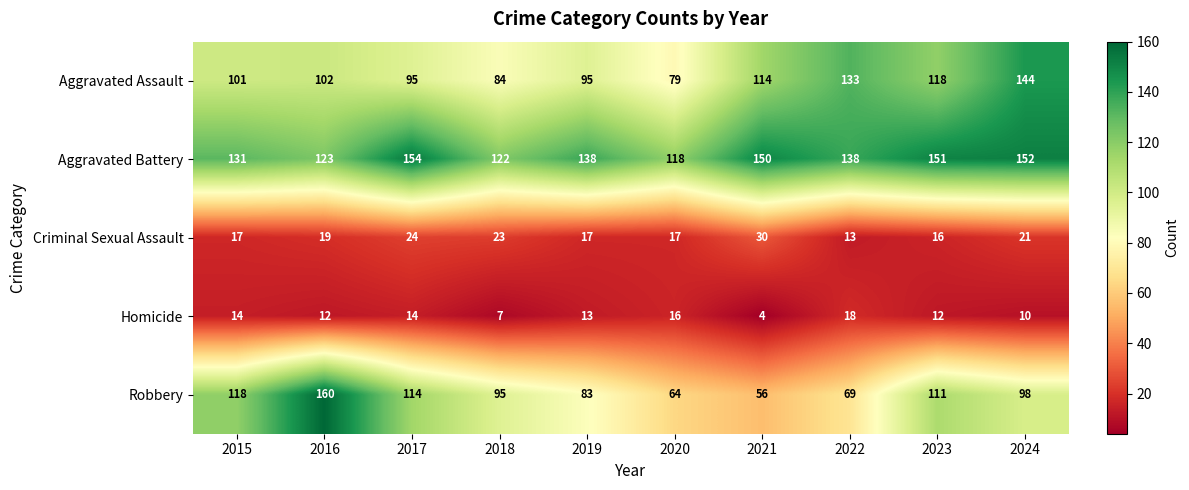

At how many categories does at least one series exceed 14?

10